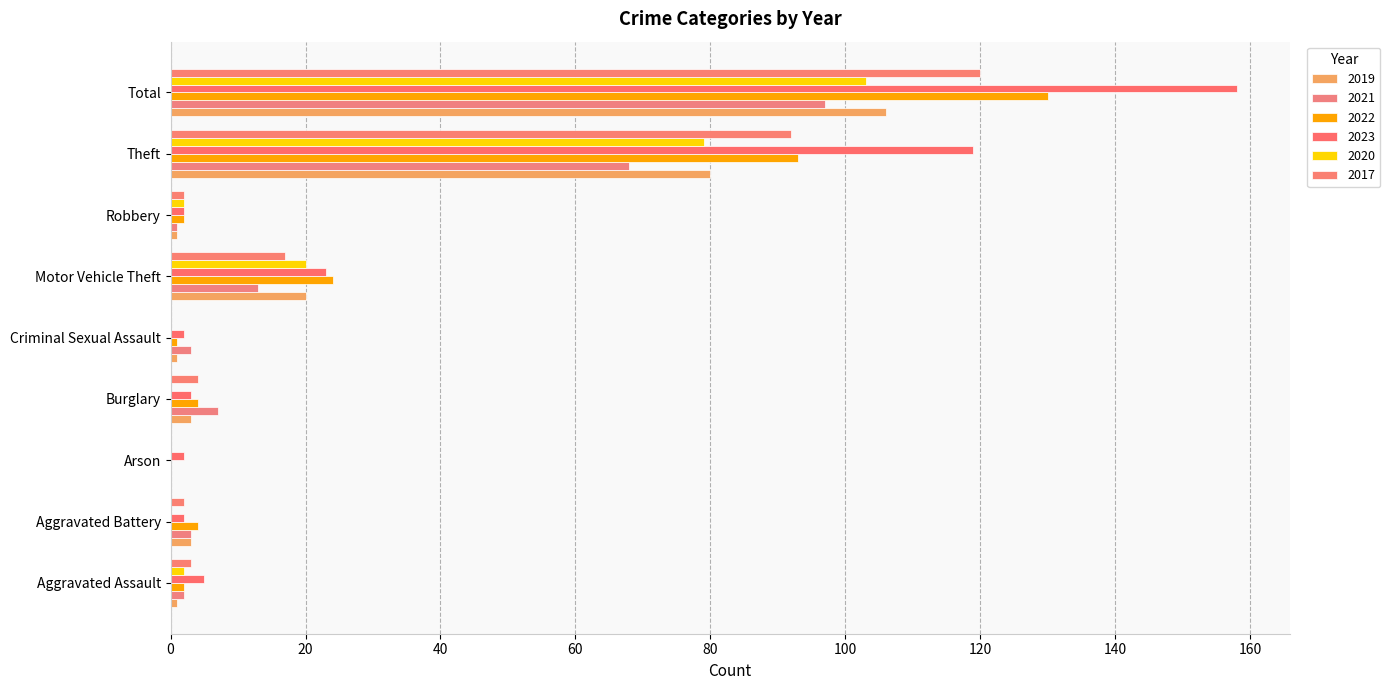

What is the label of the 1st bar from the left?

Aggravated Assault